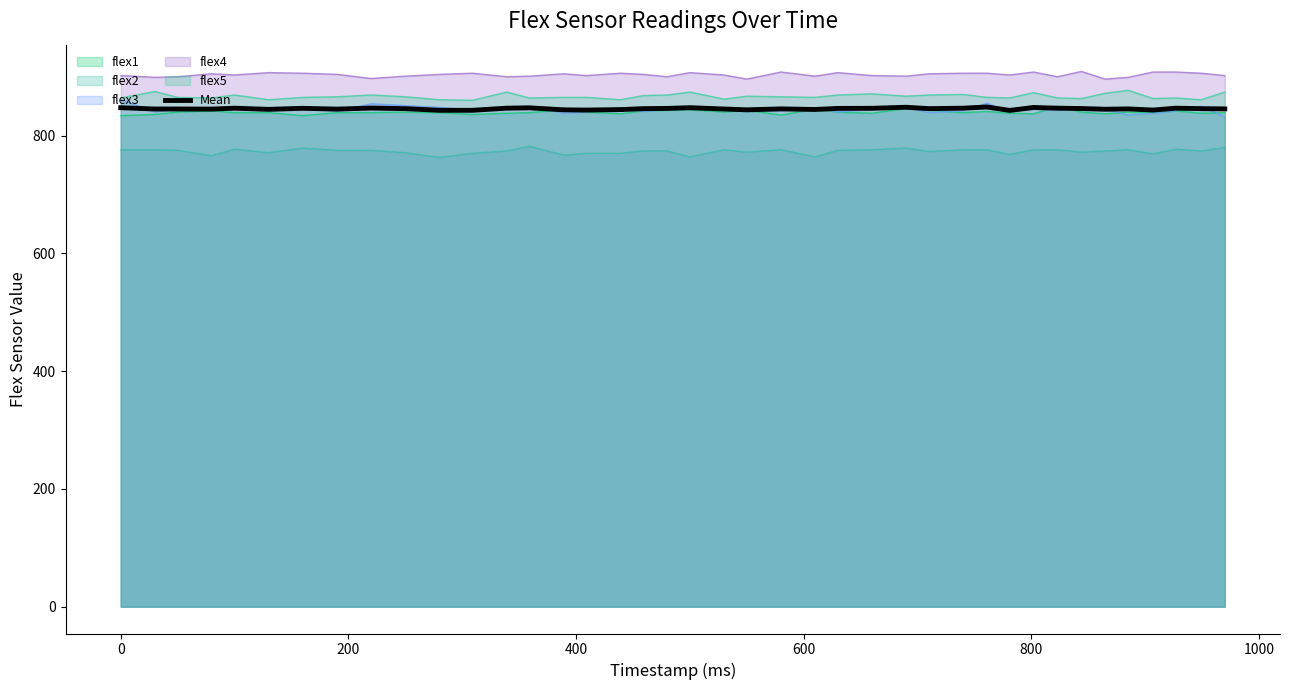

What is the difference between the second highest and minimum values?

5.4